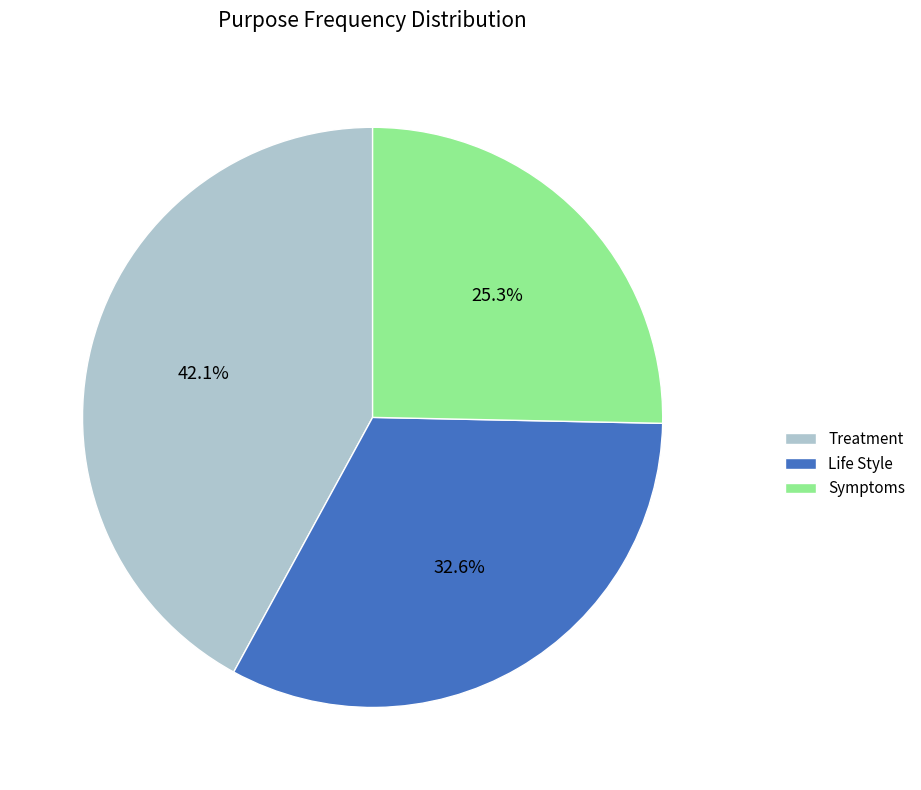

To the nearest percent, what percentage of the pie is Symptoms?

25%